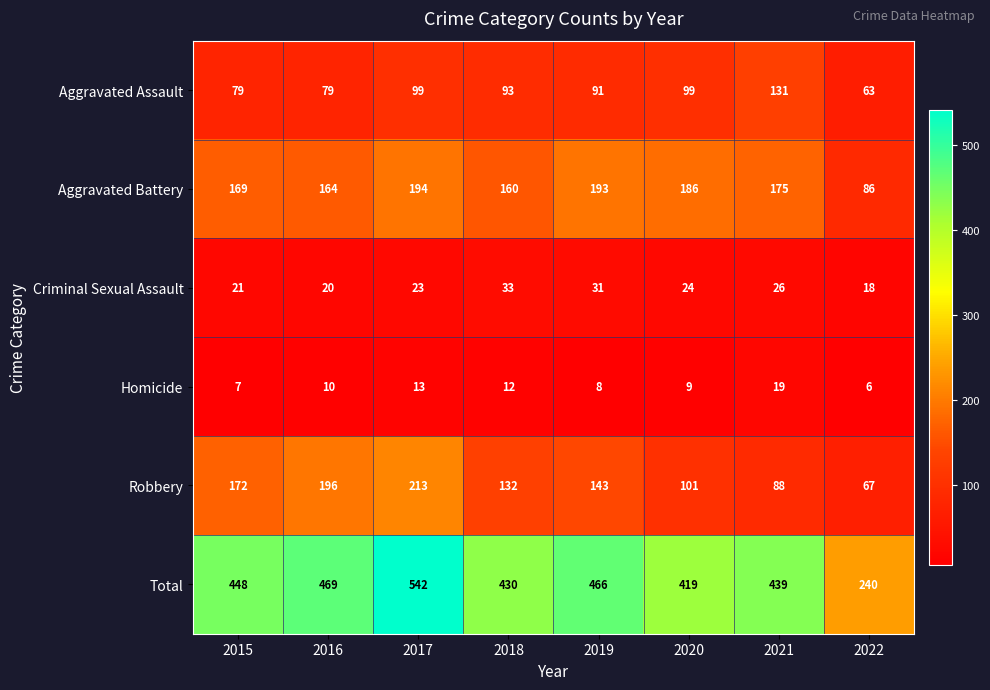

What is the difference between the second highest and minimum values in the Homicide series?

7